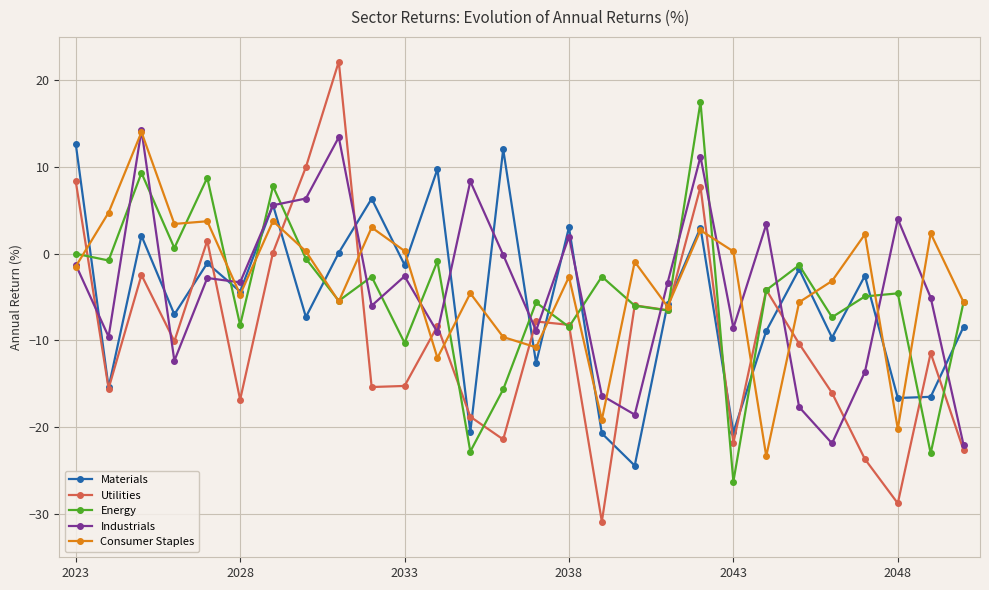

What is the maximum value shown in the chart?

22.1